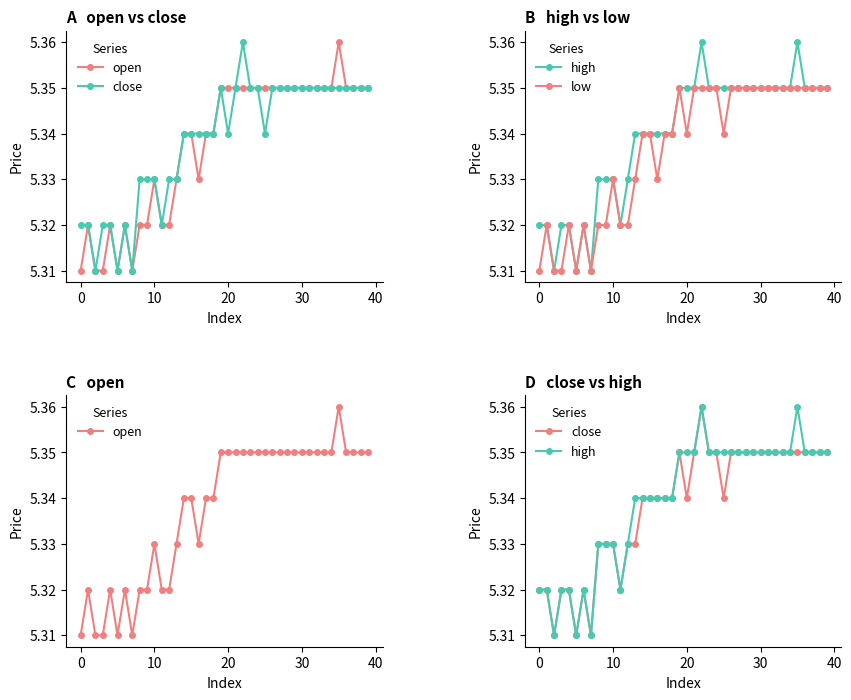

Which series has the widest spread of values?

open